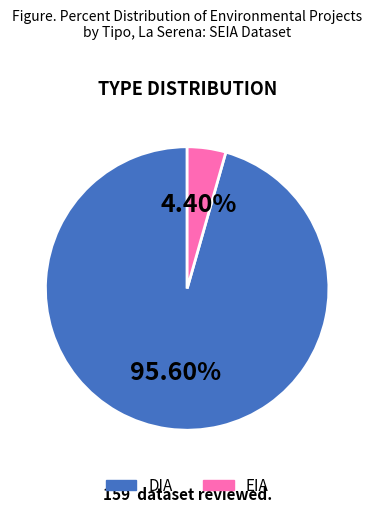

Which has a higher value, DIA or EIA?

DIA